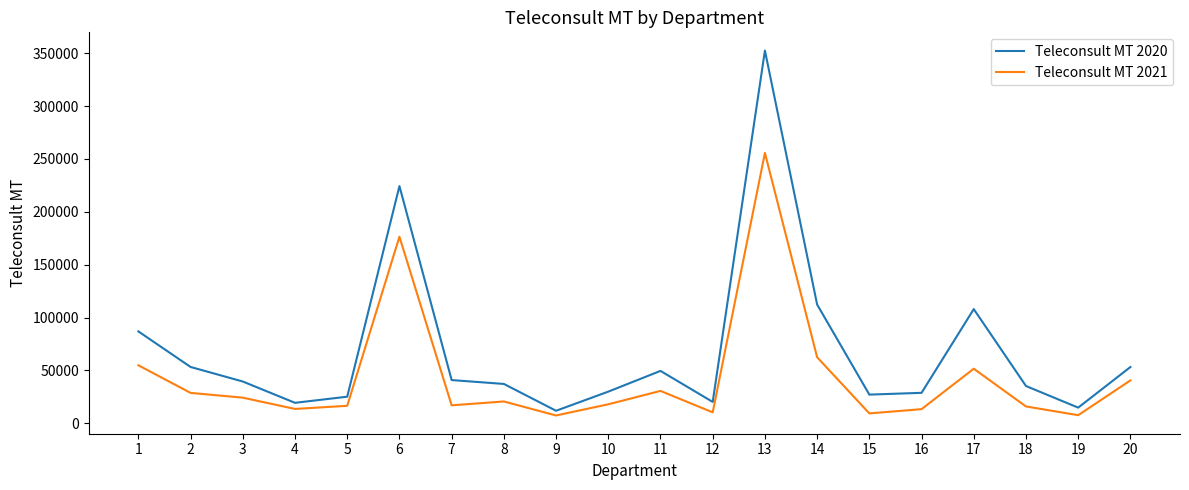

At how many categories does at least one series exceed 148276?

2